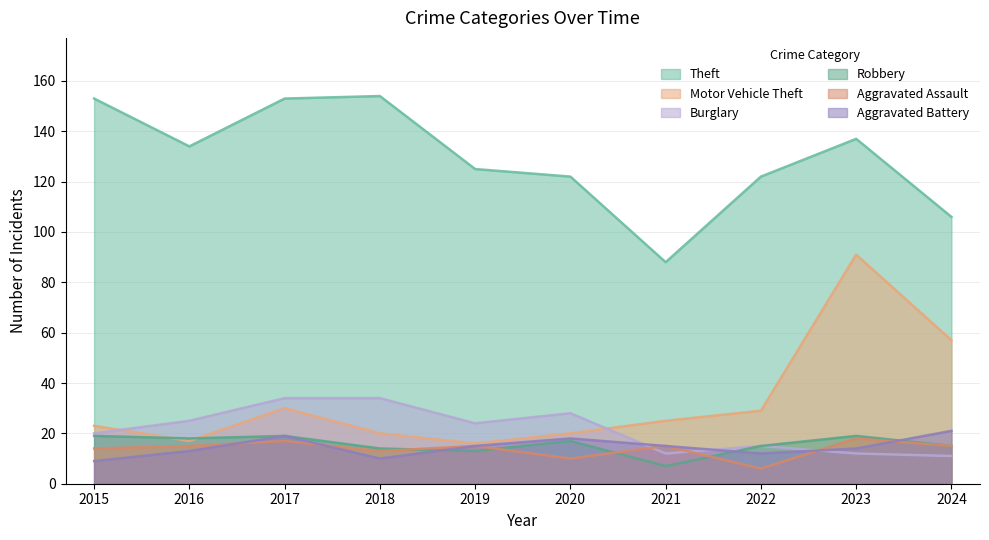

How many lines are shown in the chart?

6